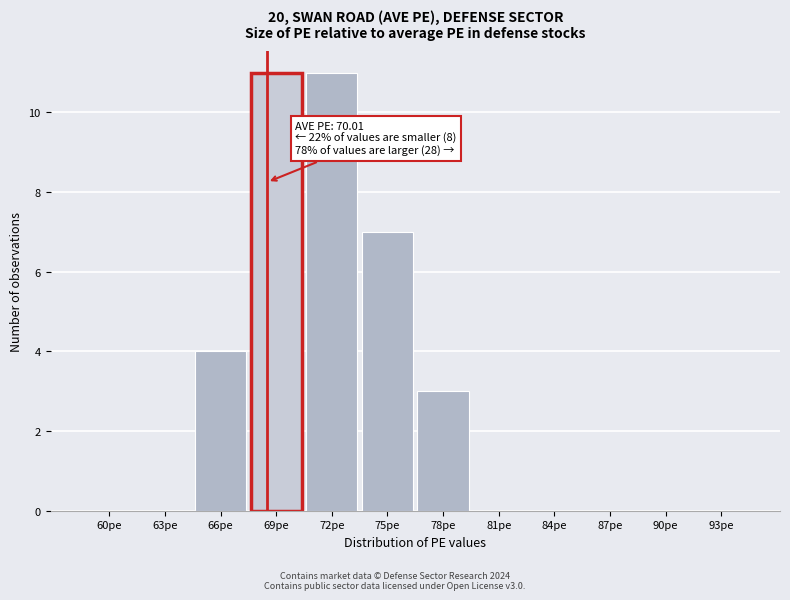

Reading right to left, list all the values displayed in this chart.

93pe=0	90pe=0	87pe=0	84pe=0	81pe=0	78pe=3	75pe=7	72pe=11	69pe=11	66pe=4	63pe=0	60pe=0